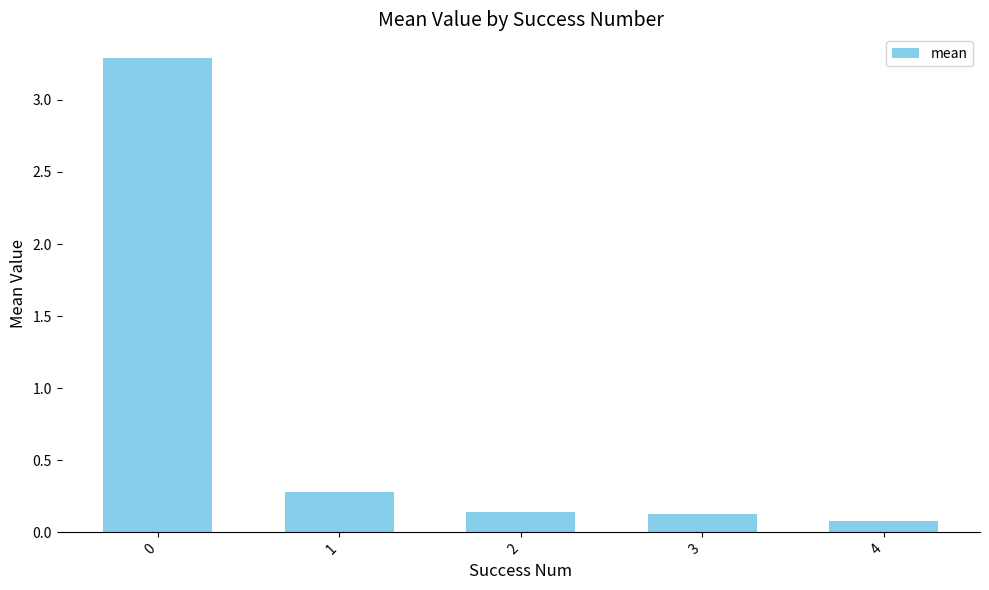

What value does the data have at 0?

3.3